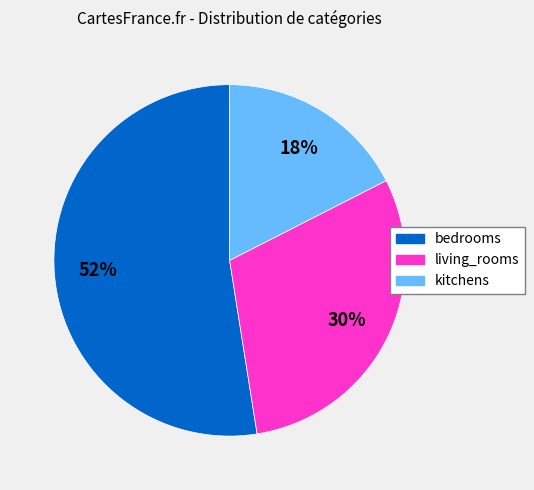

What is the ratio of the value at kitchens to the value at living_rooms?

0.6